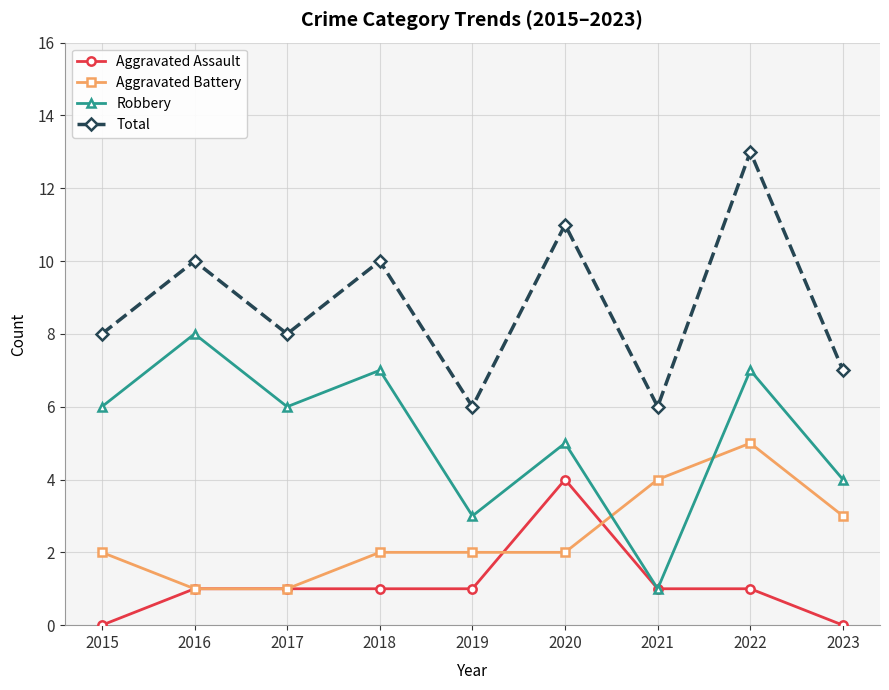

How many data points does each series have?

9